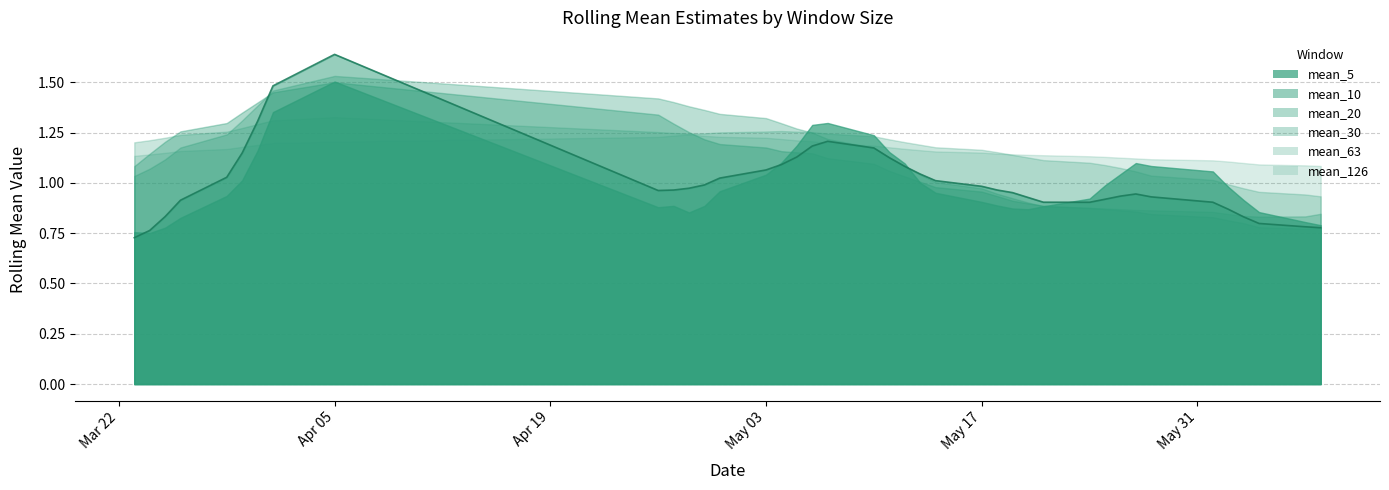

Which series has the largest range (max minus min)?

mean_10